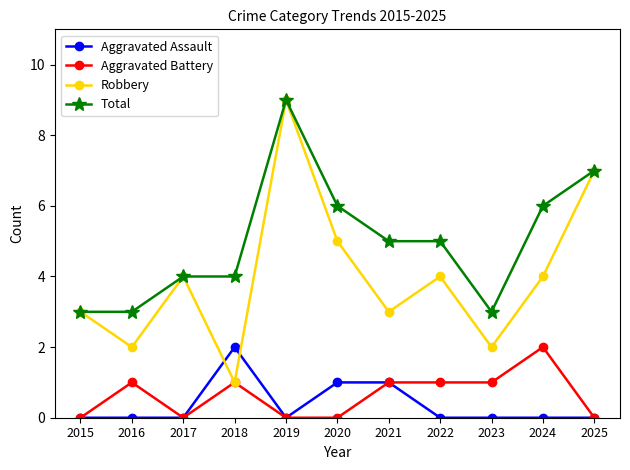

True or false: Robbery and Aggravated Assault intersect in this chart.

True